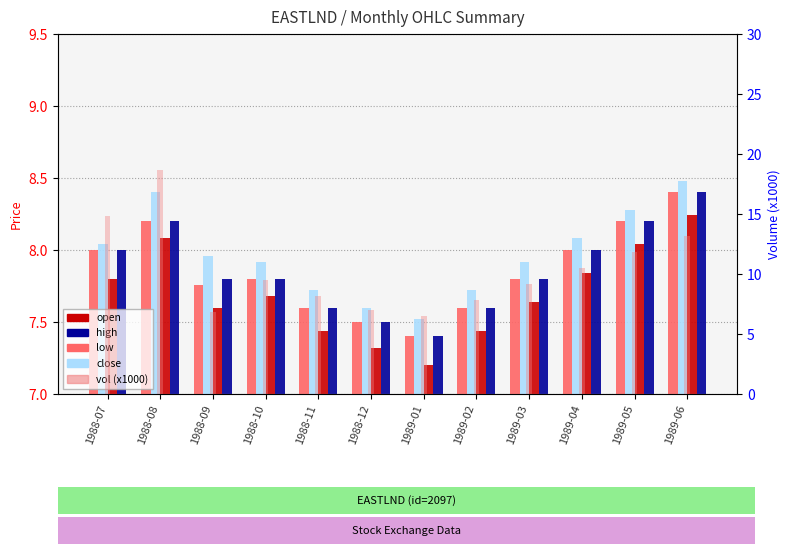

Which series has the largest total across all categories?

vol (x1000)